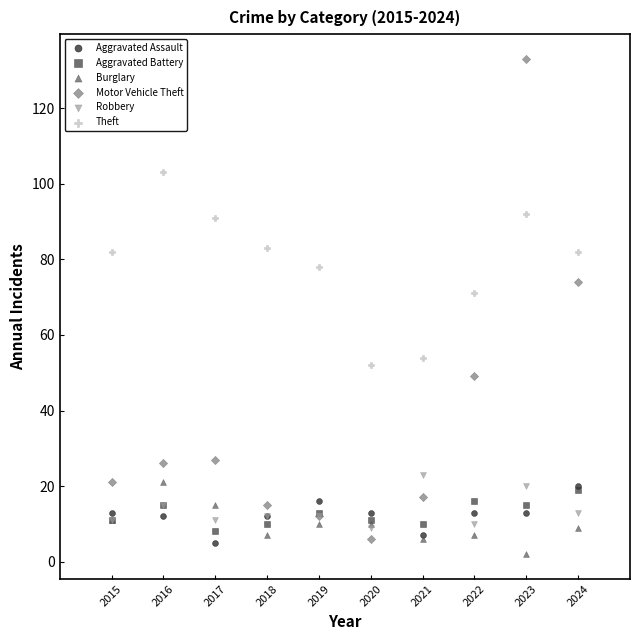

Across all series, what Y value is closest to 67?

71